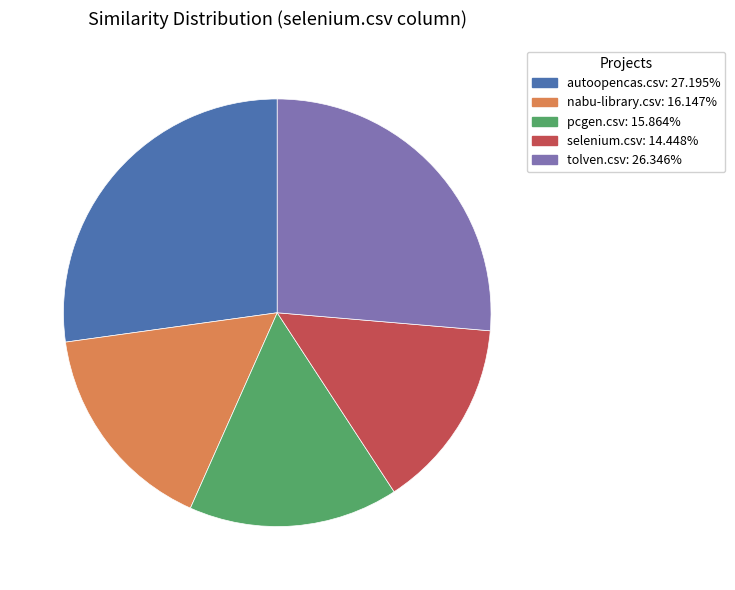

Which category has the biggest portion of the pie?

autoopencas.csv